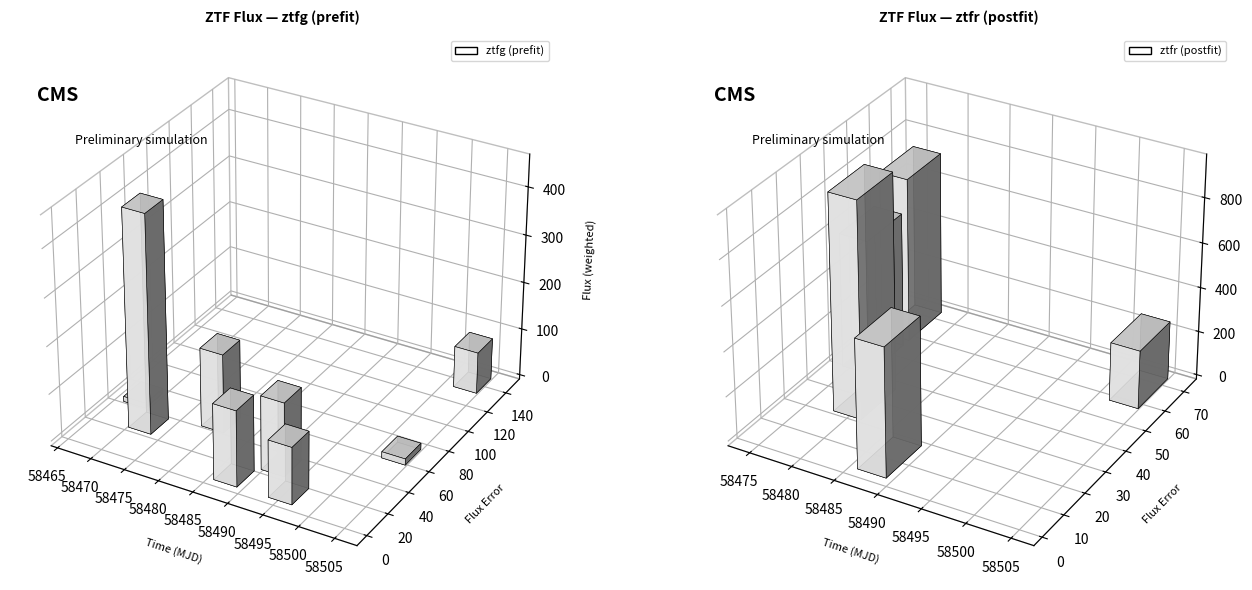

How many data points in fluxerr are less than 38?

7